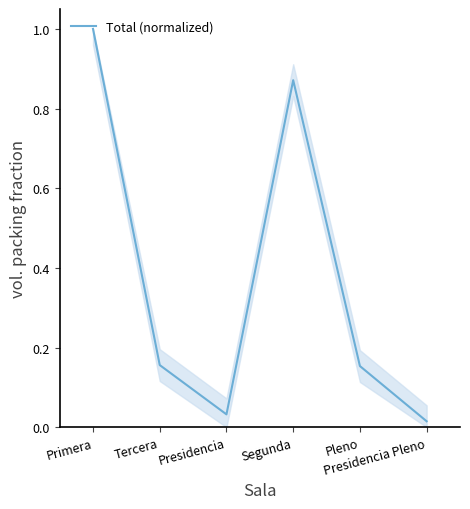

How many lines are shown in the chart?

1